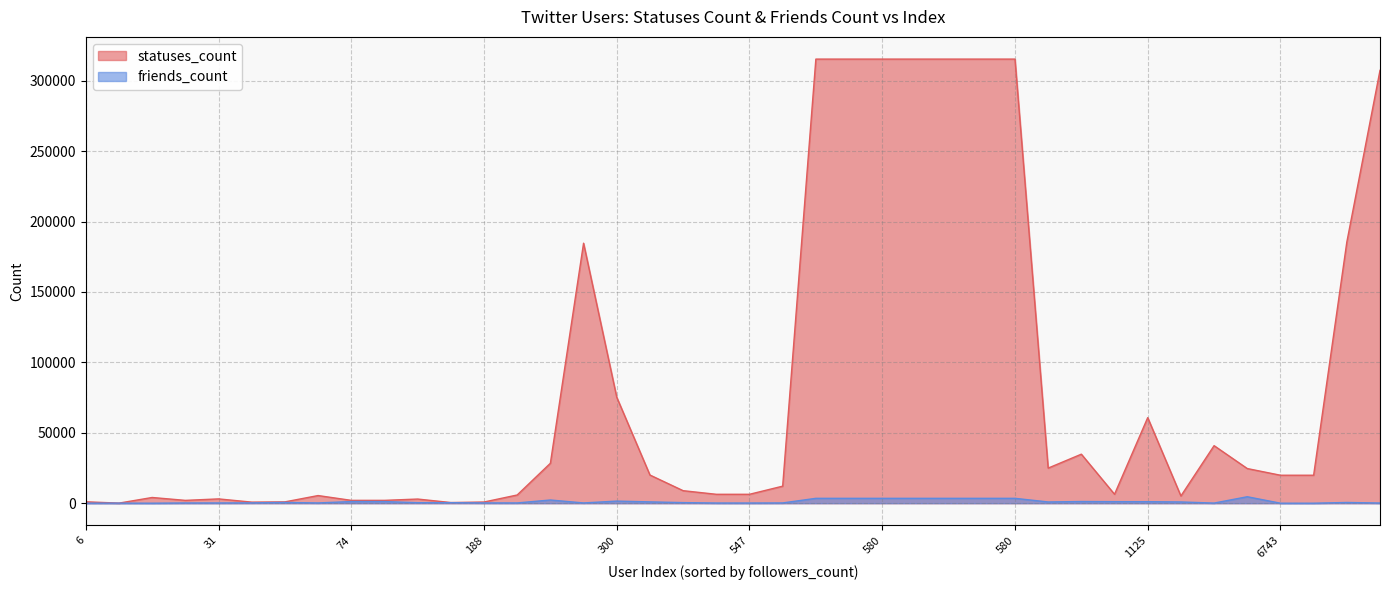

True or false: statuses_count has more than 1 interior local peaks.

True